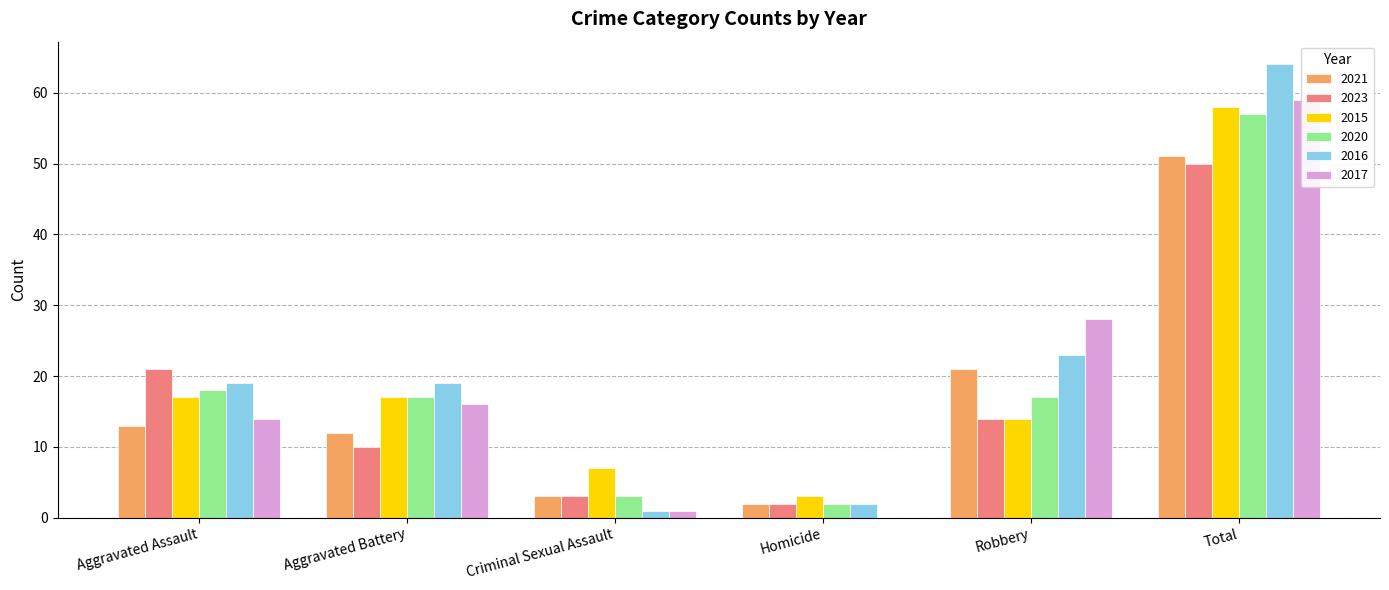

At which label is 2015 closest to 30?

Aggravated Assault